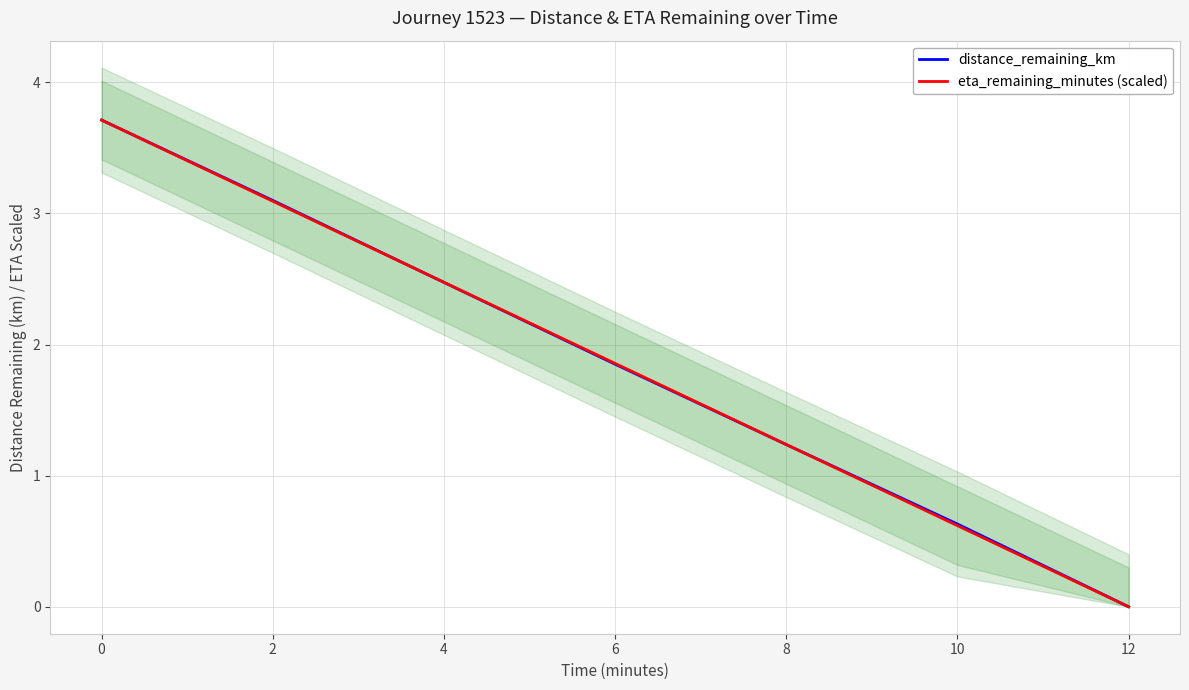

Which category has the lowest value in the eta_remaining_minutes (scaled) series?

12